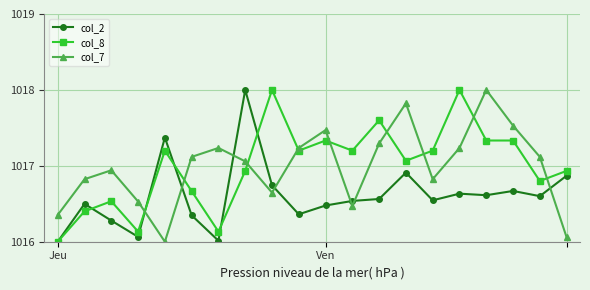

At how many categories does at least one series exceed 1017?

15